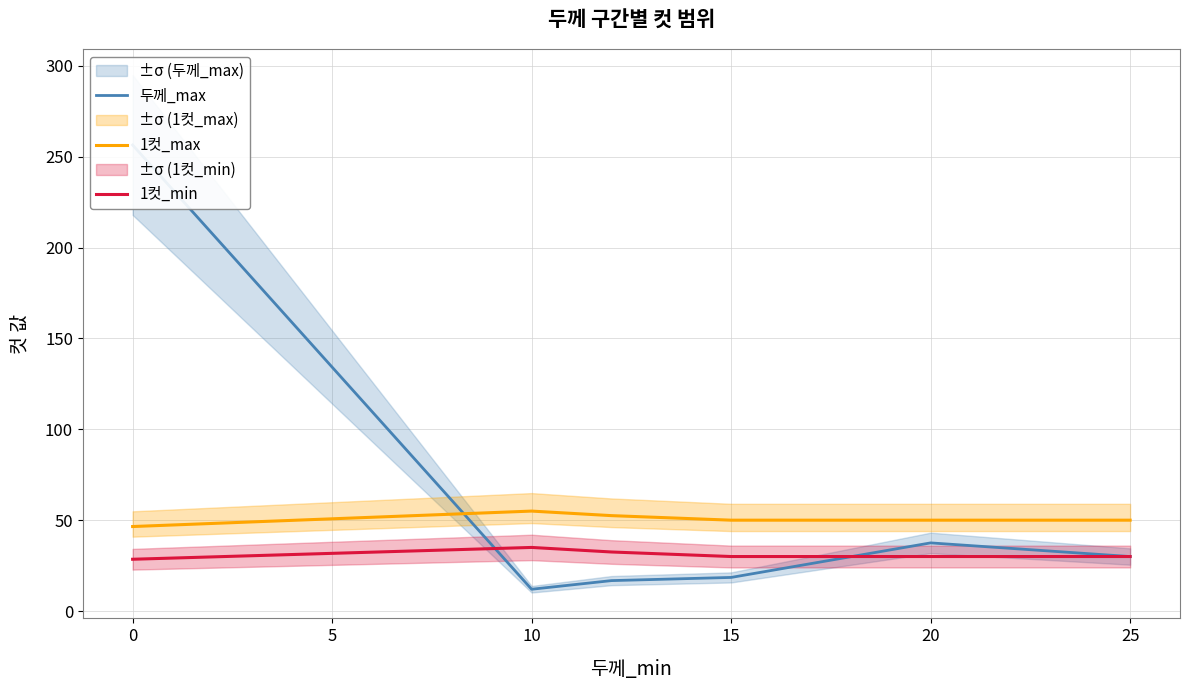

The 1컷_max series shows 50.0 at 15. True or false?

True